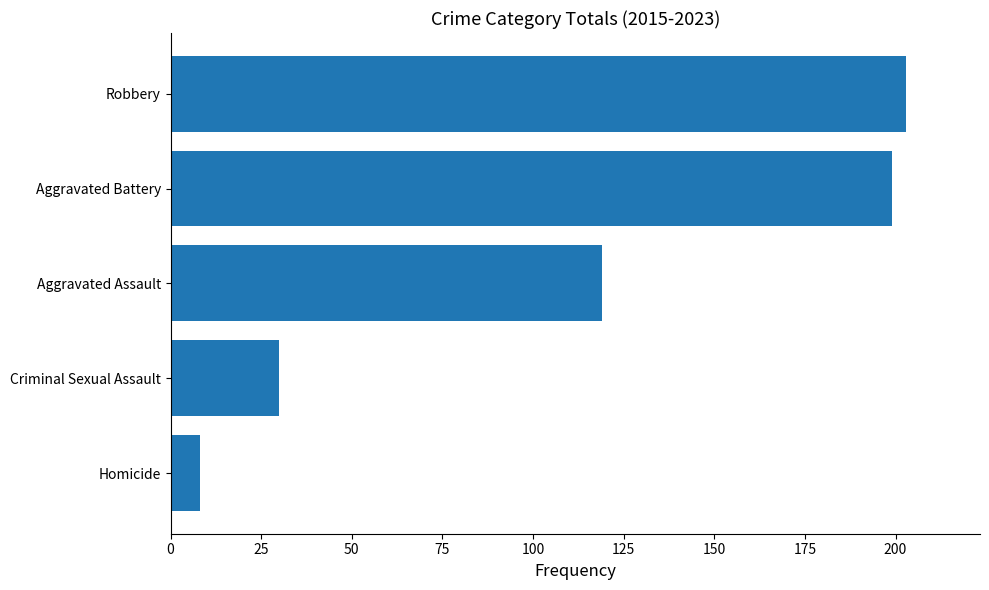

Reading top to bottom, what are all the values shown in this chart?

203	199	119	30	8